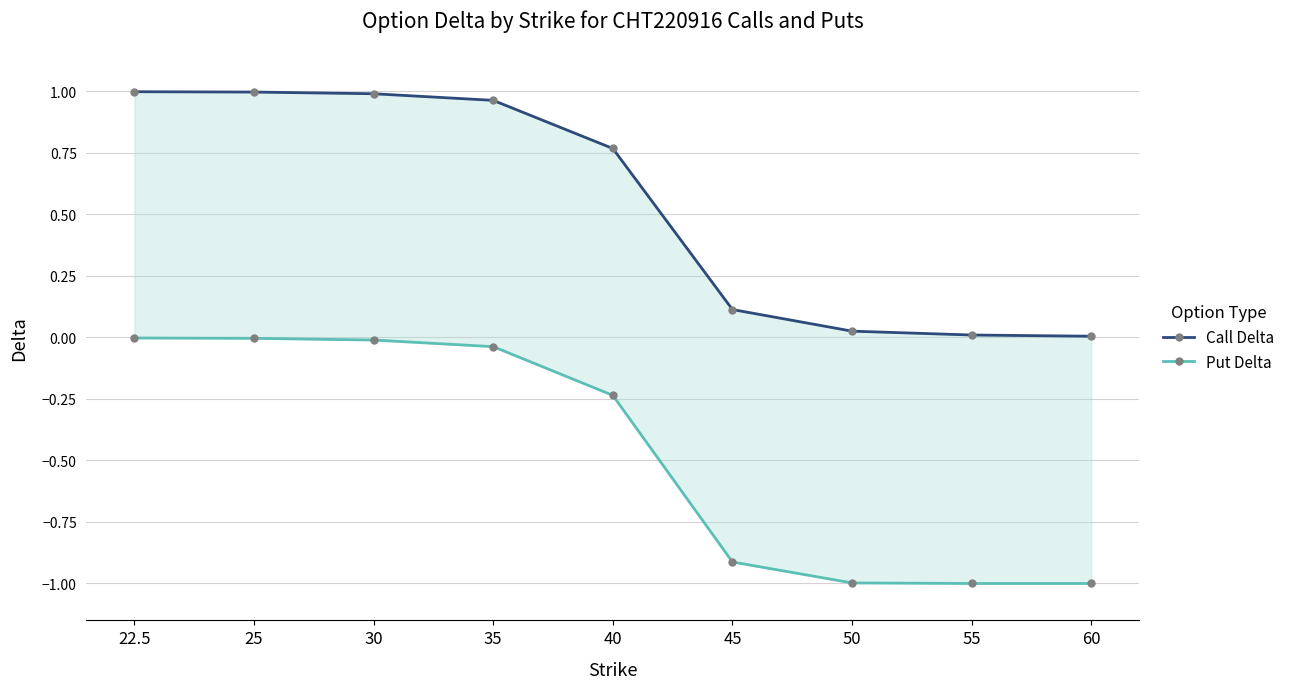

At 55, list the series in order from smallest to largest.

Put Delta, Call Delta